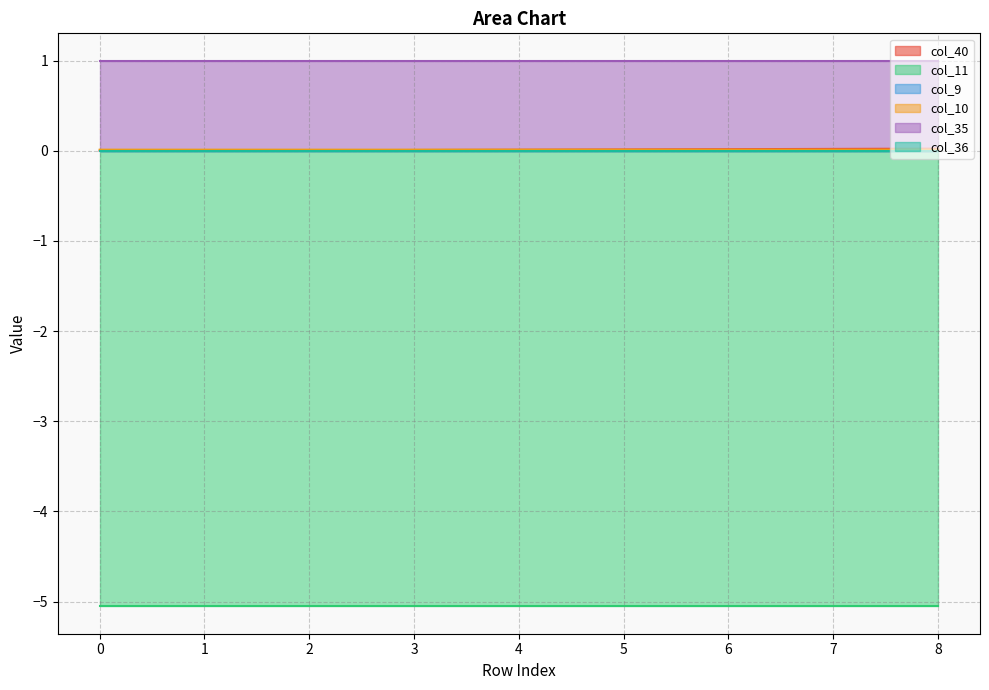

At 5, list the series in order from largest to smallest.

col_35, col_40, col_10, col_9, col_36, col_11